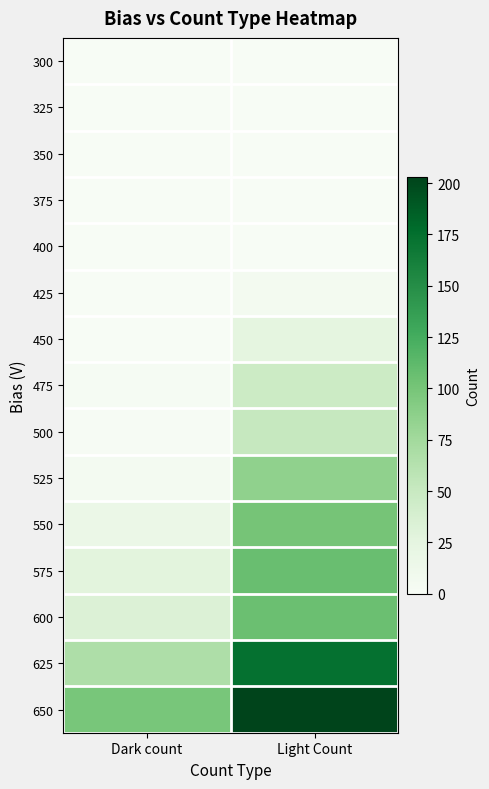

Reading left to right, transcribe all the data shown in this chart.

300: Dark count=0	Light Count=0
325: Dark count=0	Light Count=0
350: Dark count=0	Light Count=0
375: Dark count=0	Light Count=0
400: Dark count=0	Light Count=0
425: Dark count=0	Light Count=6
450: Dark count=0	Light Count=25
475: Dark count=3	Light Count=46
500: Dark count=1	Light Count=51
525: Dark count=5	Light Count=85
550: Dark count=17	Light Count=100
575: Dark count=27	Light Count=107
600: Dark count=33	Light Count=106
625: Dark count=67	Light Count=173
650: Dark count=99	Light Count=203